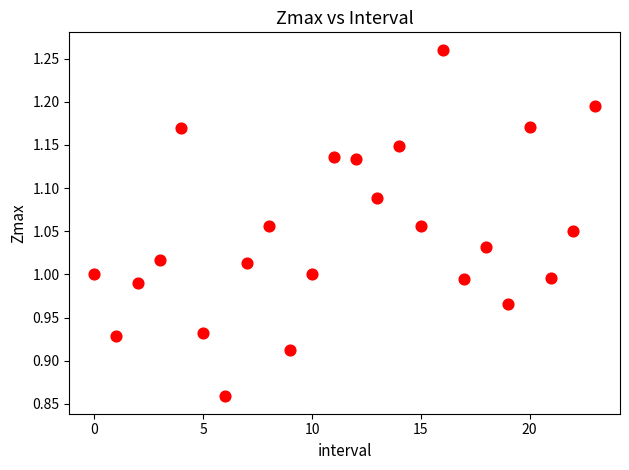

What is the range of Y values (max minus min)?

0.4